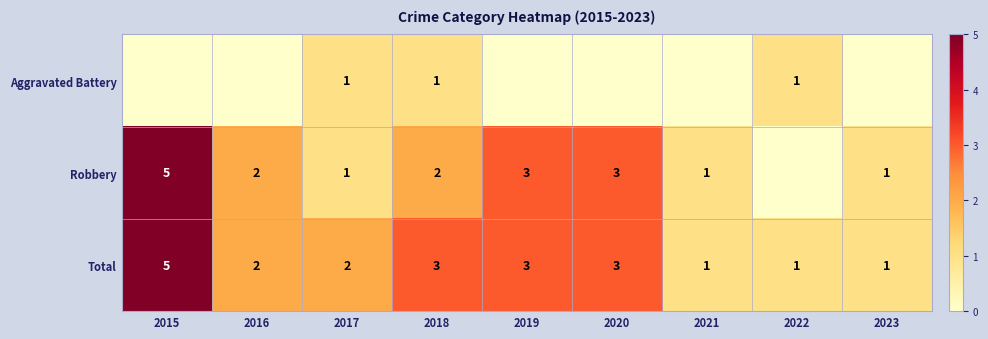

What is the difference between the highest and lowest values at 2022?

1